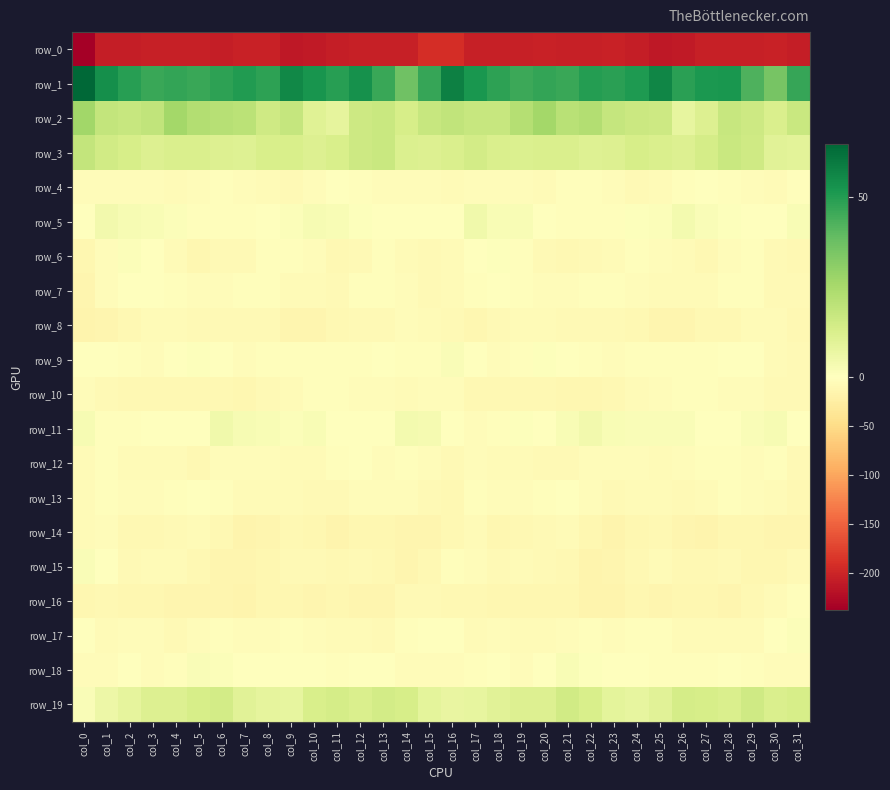

Which series has the largest total across all categories?

row_1